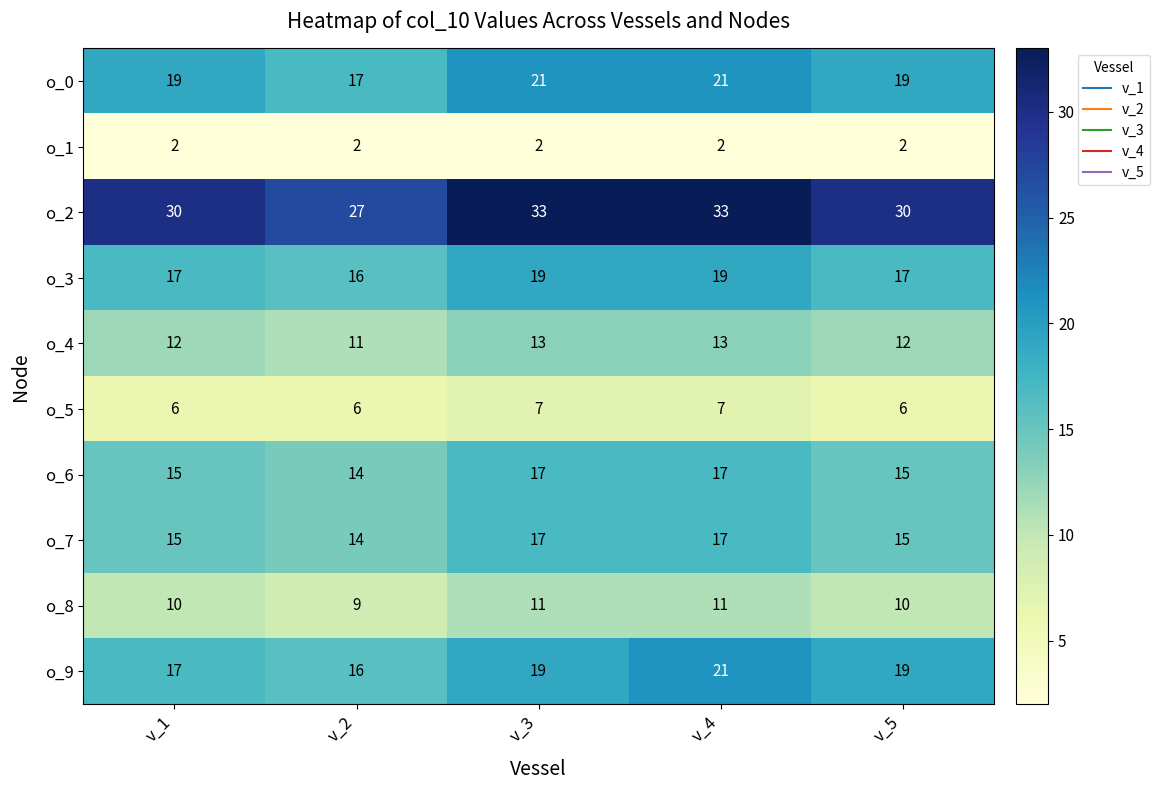

How many series are shown in this chart?

10